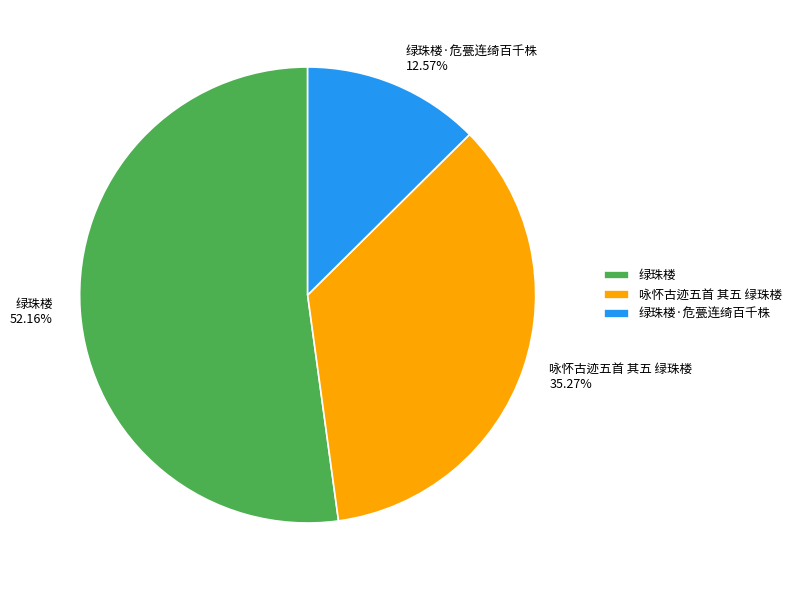

Which slice is the largest?

绿珠楼